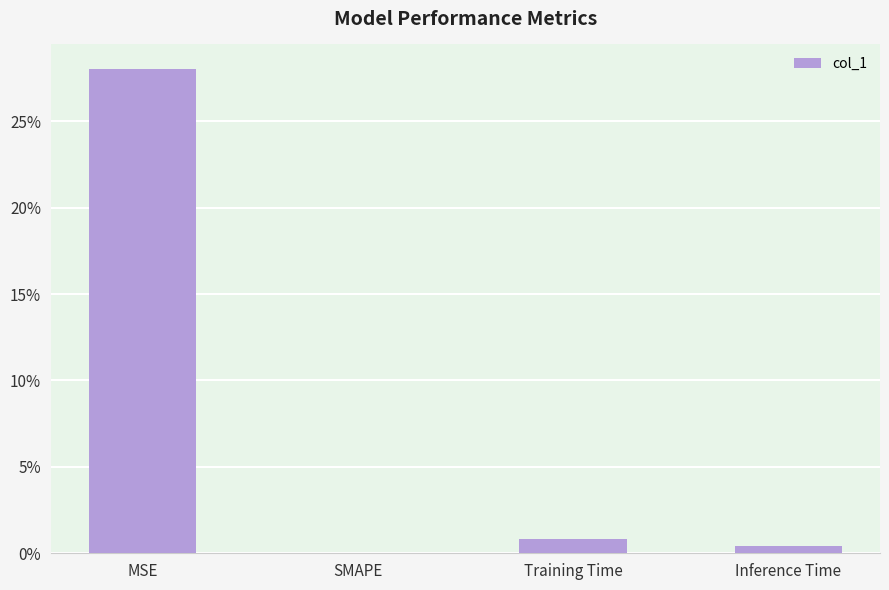

Which label corresponds to the smallest value in the chart?

SMAPE